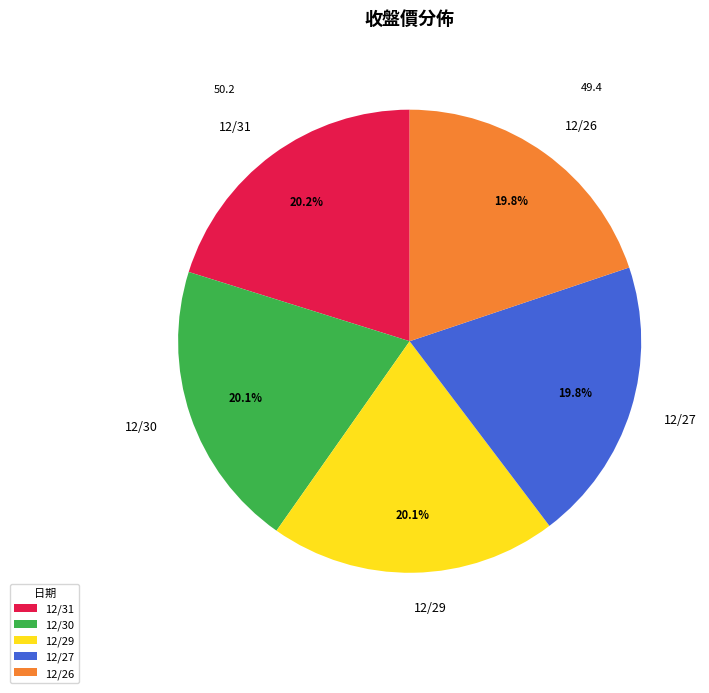

To the nearest percent, what portion does 12/27 represent?

20%